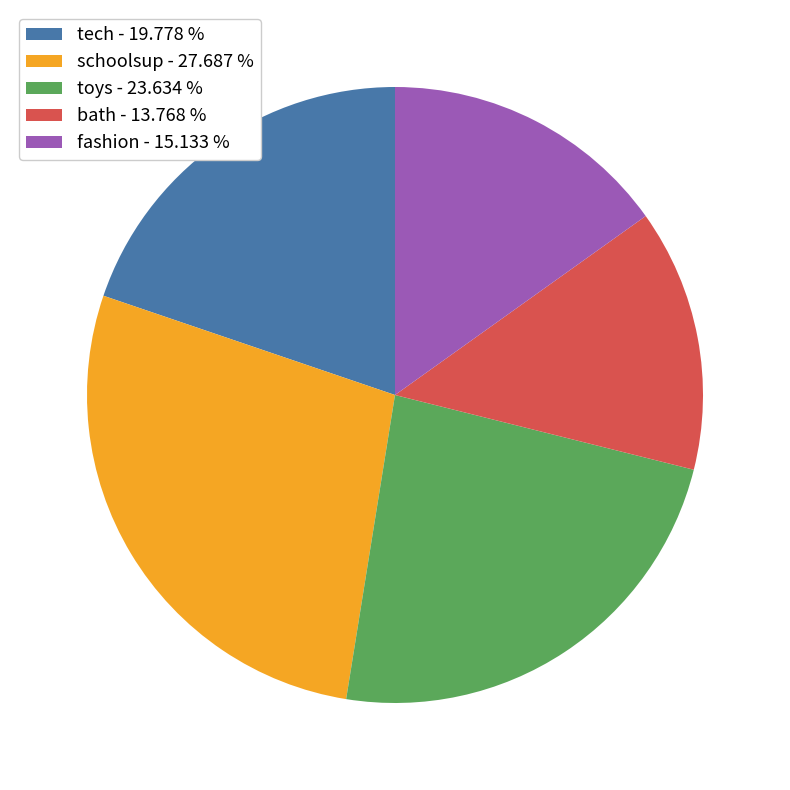

What is the smallest slice in the pie chart?

bath